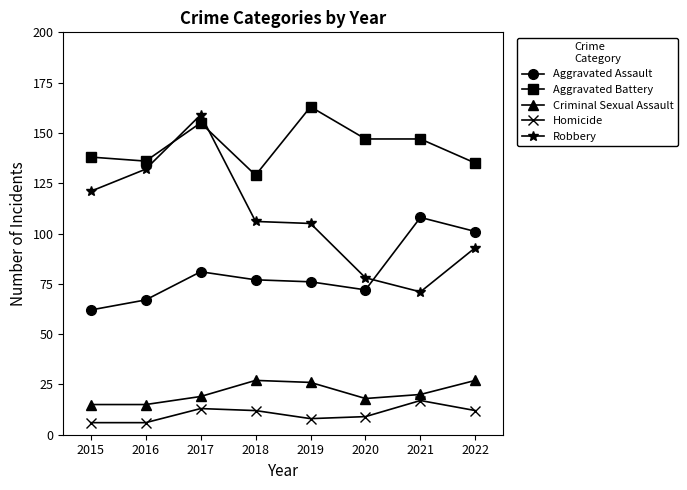

At 2022, list the series in order from largest to smallest.

Aggravated Battery, Aggravated Assault, Robbery, Criminal Sexual Assault, Homicide